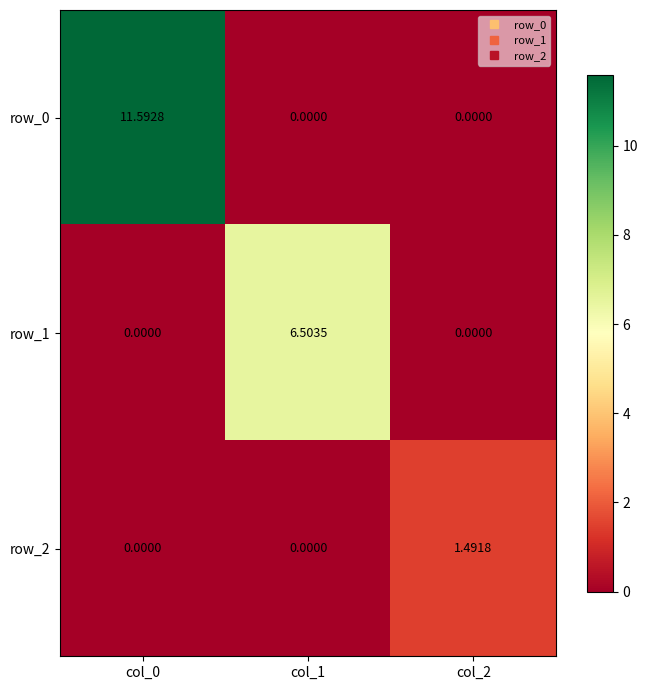

The row_1 series shows 10.3 at col_1. True or false?

False